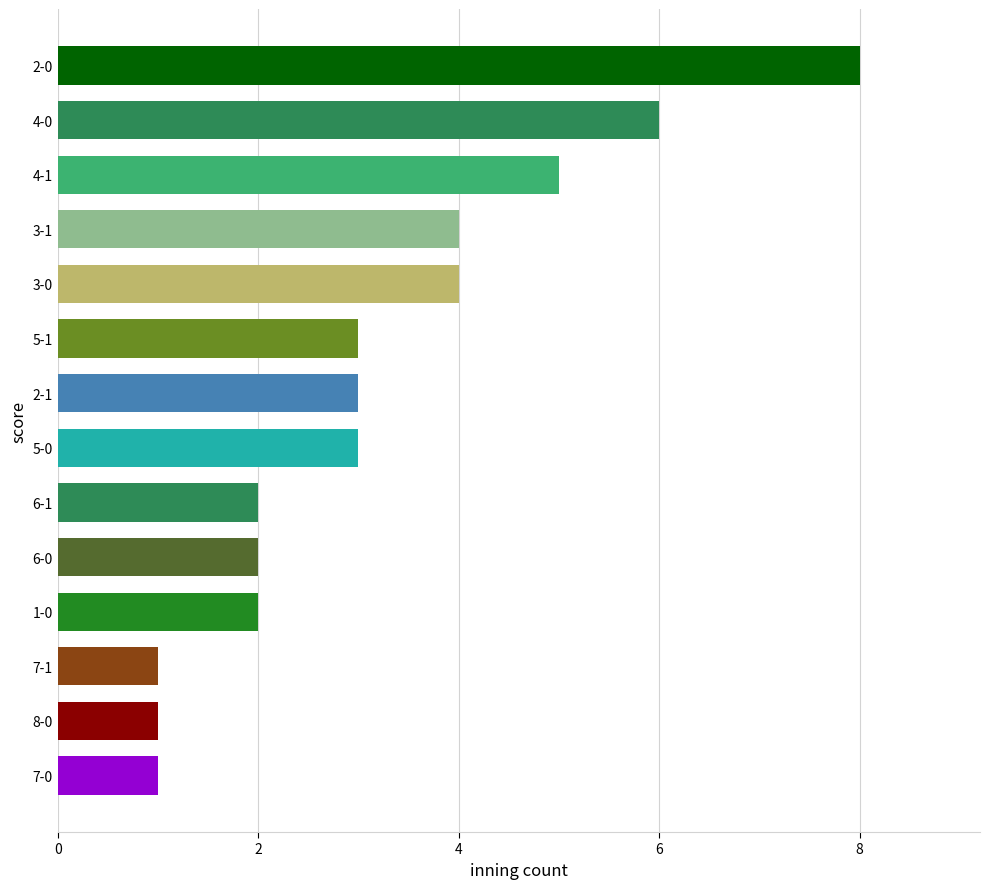

Which has a higher value, 5-1 or 6-1?

5-1